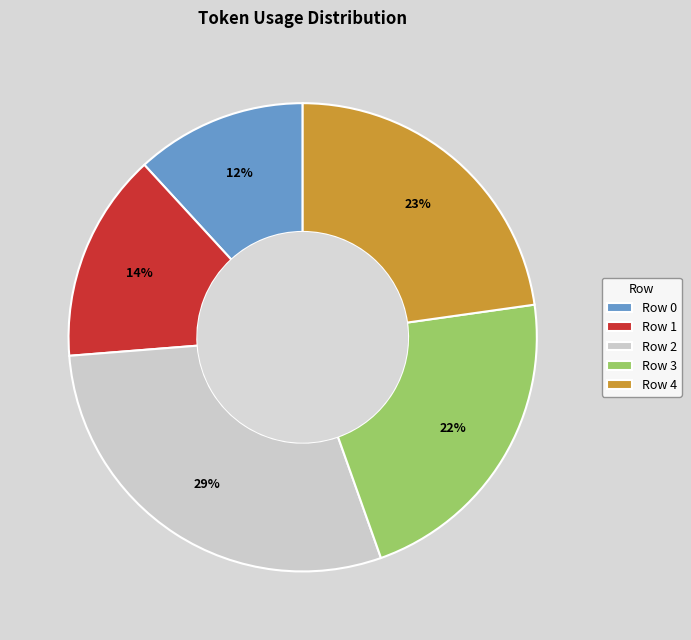

Count the number of slices in the pie.

5